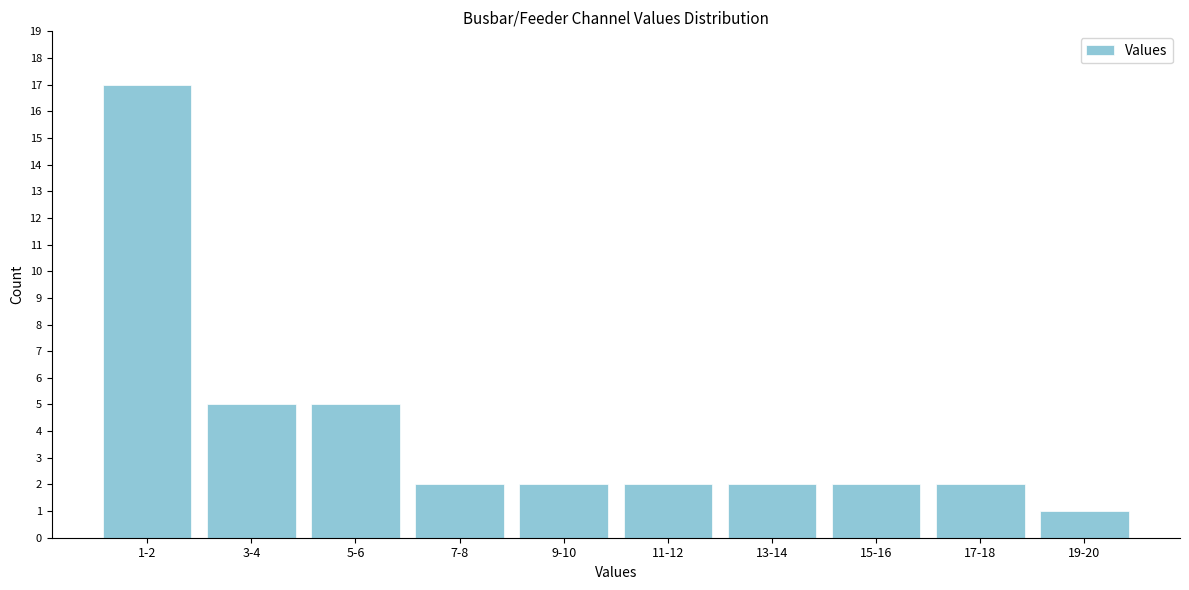

Reading right to left, transcribe all the data shown in this chart.

1	2	2	2	2	2	2	5	5	17